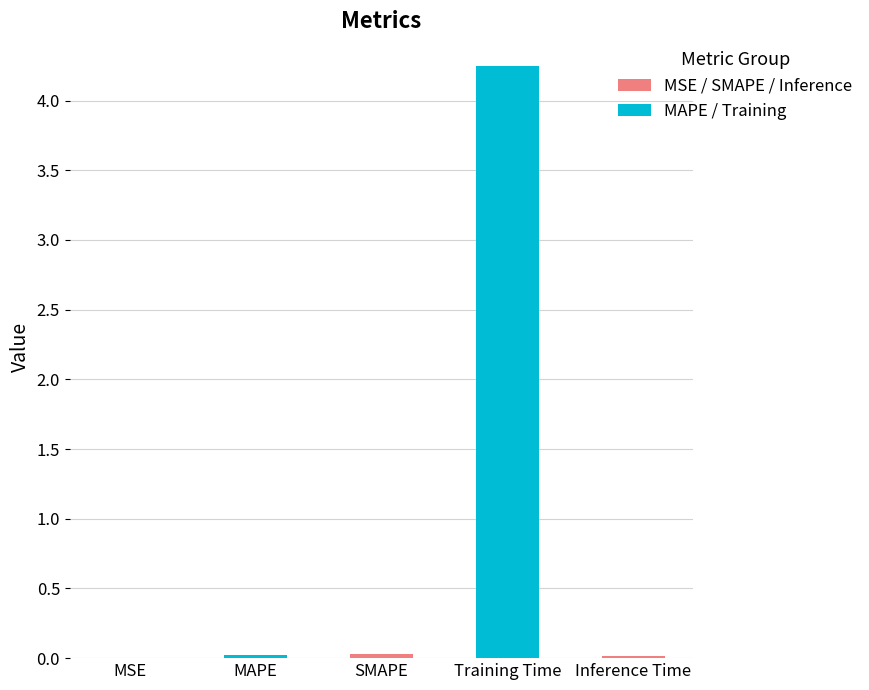

Are the bars horizontal?

No